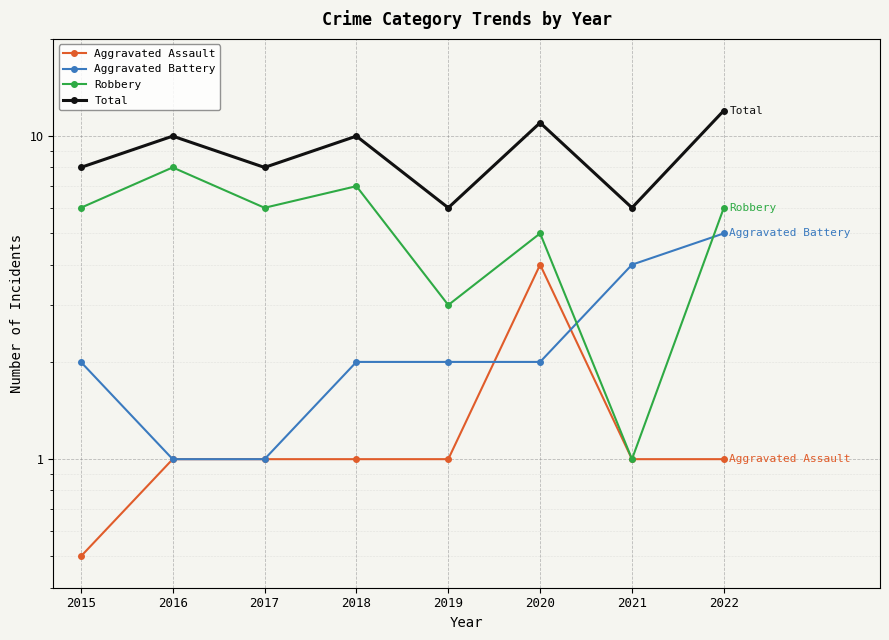

Which label corresponds to the largest value in the chart?

2022